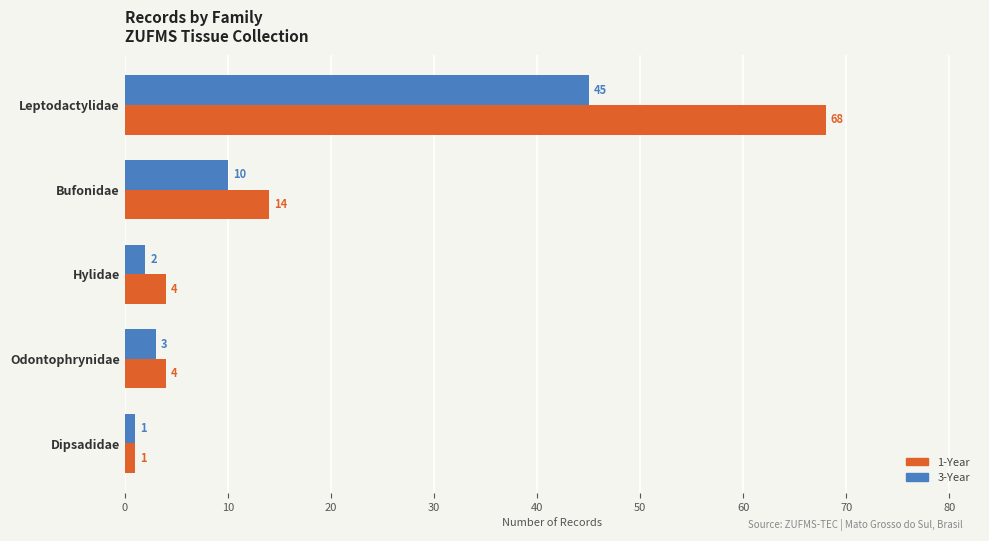

What is the maximum value for 3-Year?

45